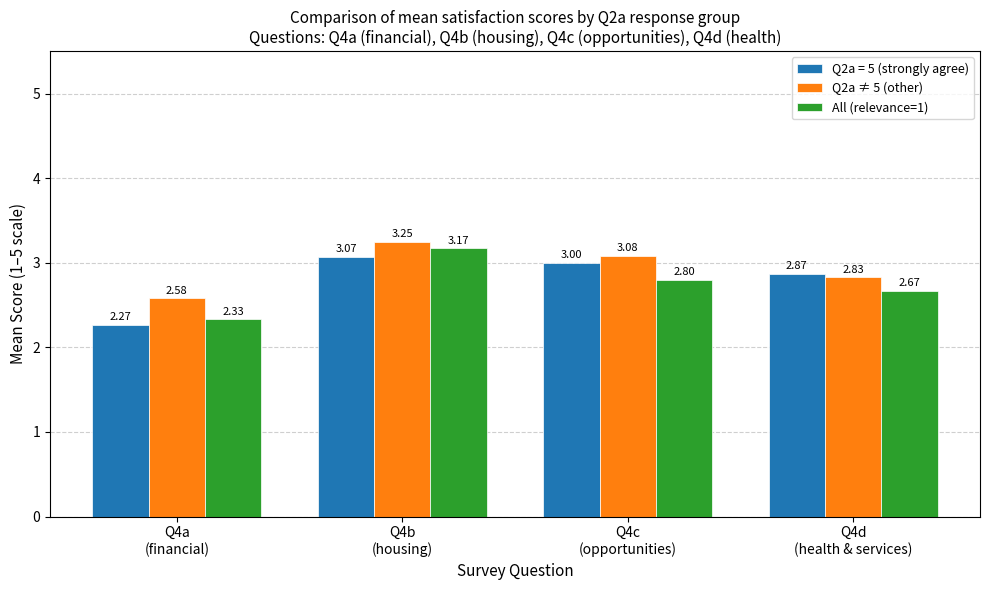

How many bars are there in total?

12